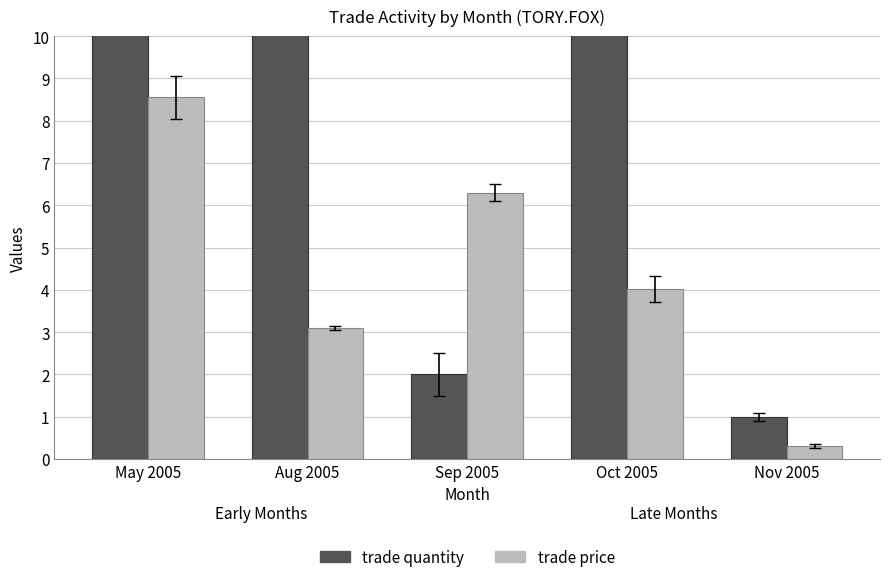

Which label corresponds to the largest value in the chart?

Oct 2005